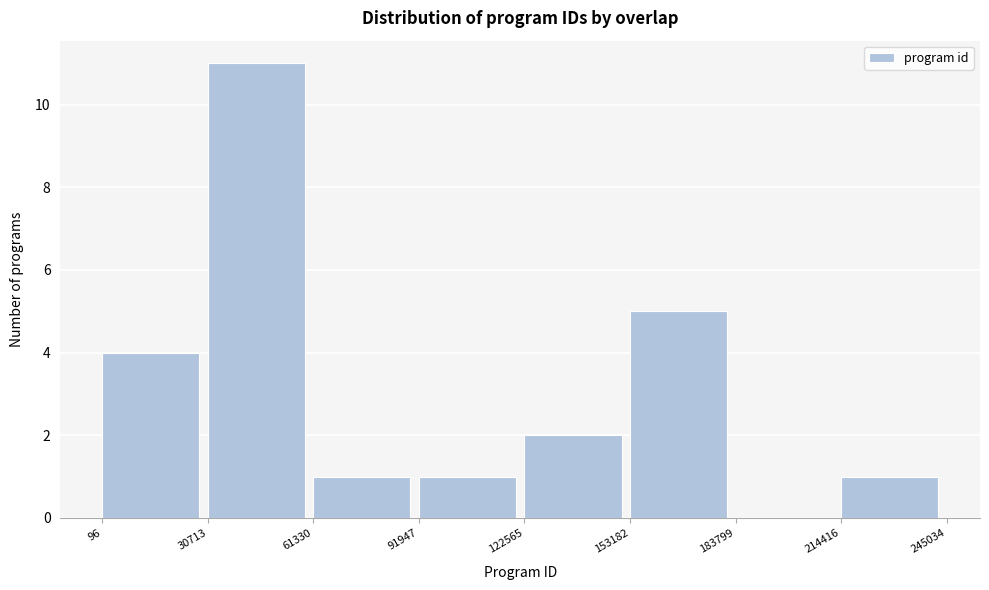

Over which range of the x-axis is the bar tallest?

30713 to 61330